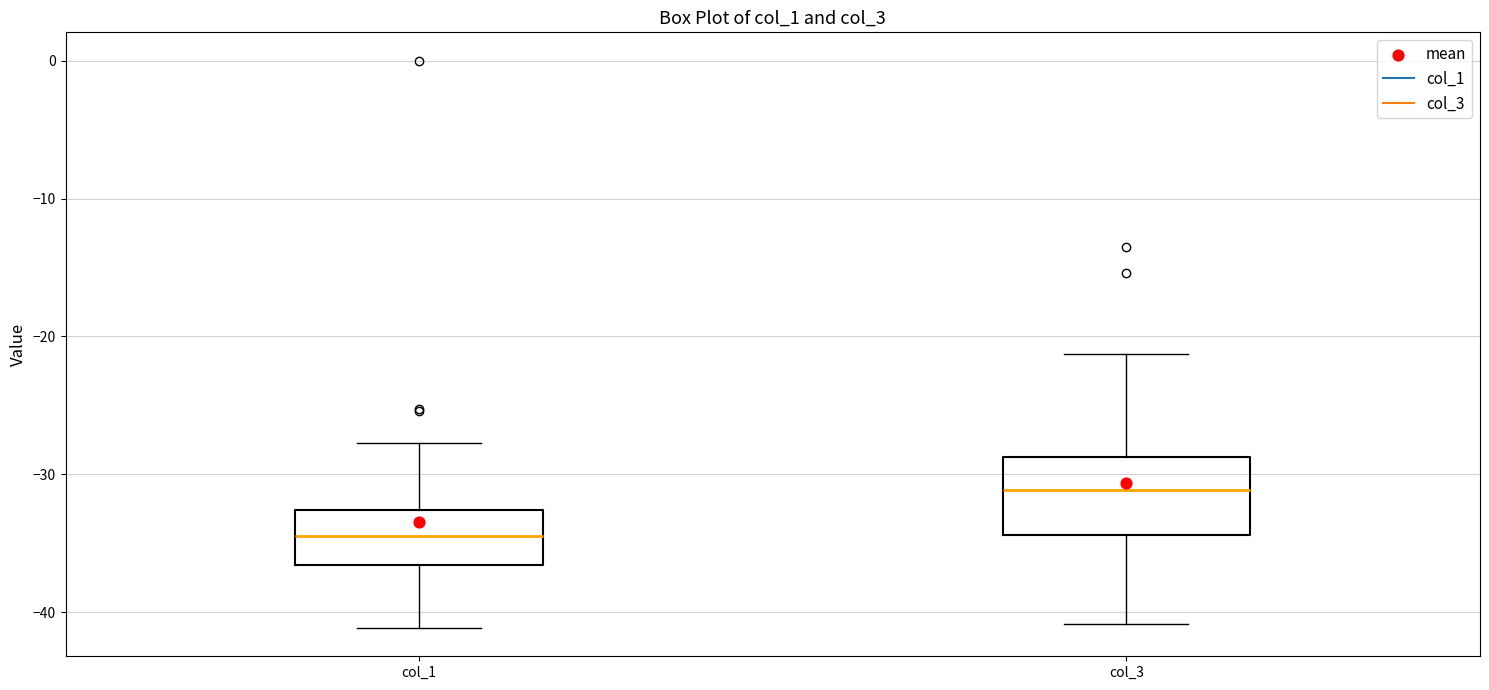

Where is the lower edge of the box for col_3 on the y-axis? The values are not printed on the chart, so give them approximately, as read against the axis.

-34